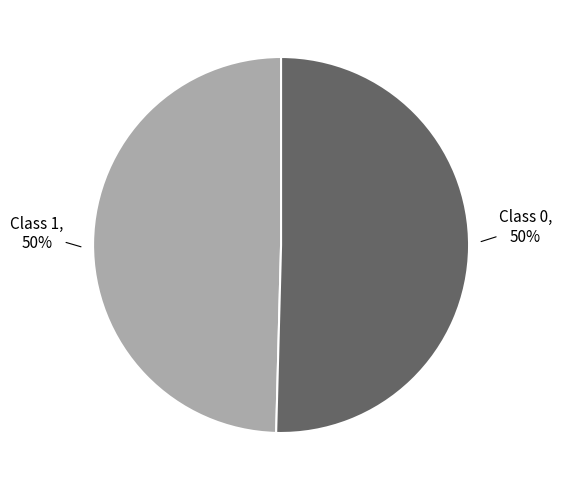

To the nearest percent, what is the average slice percentage?

50%